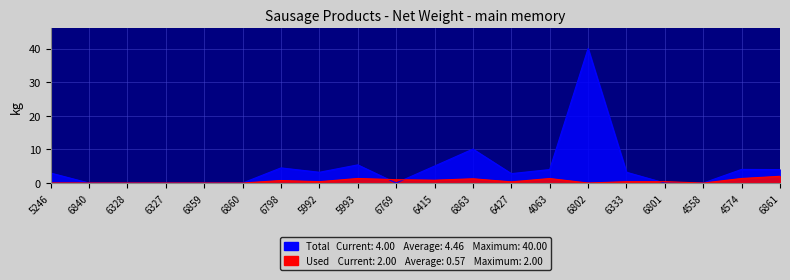

What is the maximum value shown in the chart?

40.0